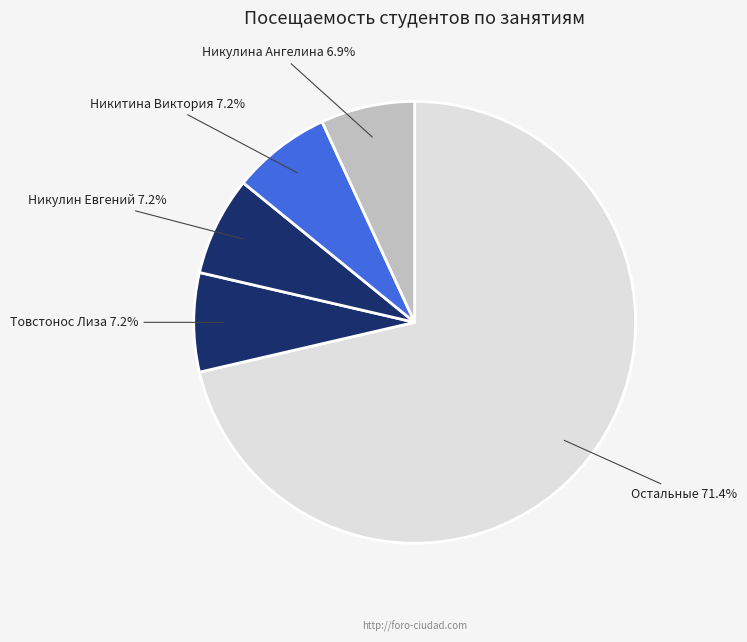

Is the sum of Никитина Виктория and Никулин Евгений greater than half?

No